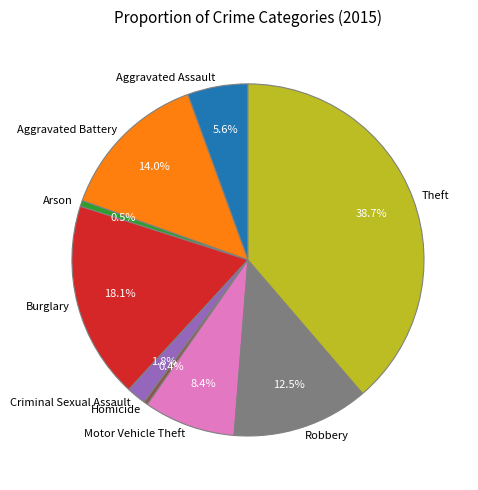

The Motor Vehicle Theft slice represents 8% of the pie. True or false?

True